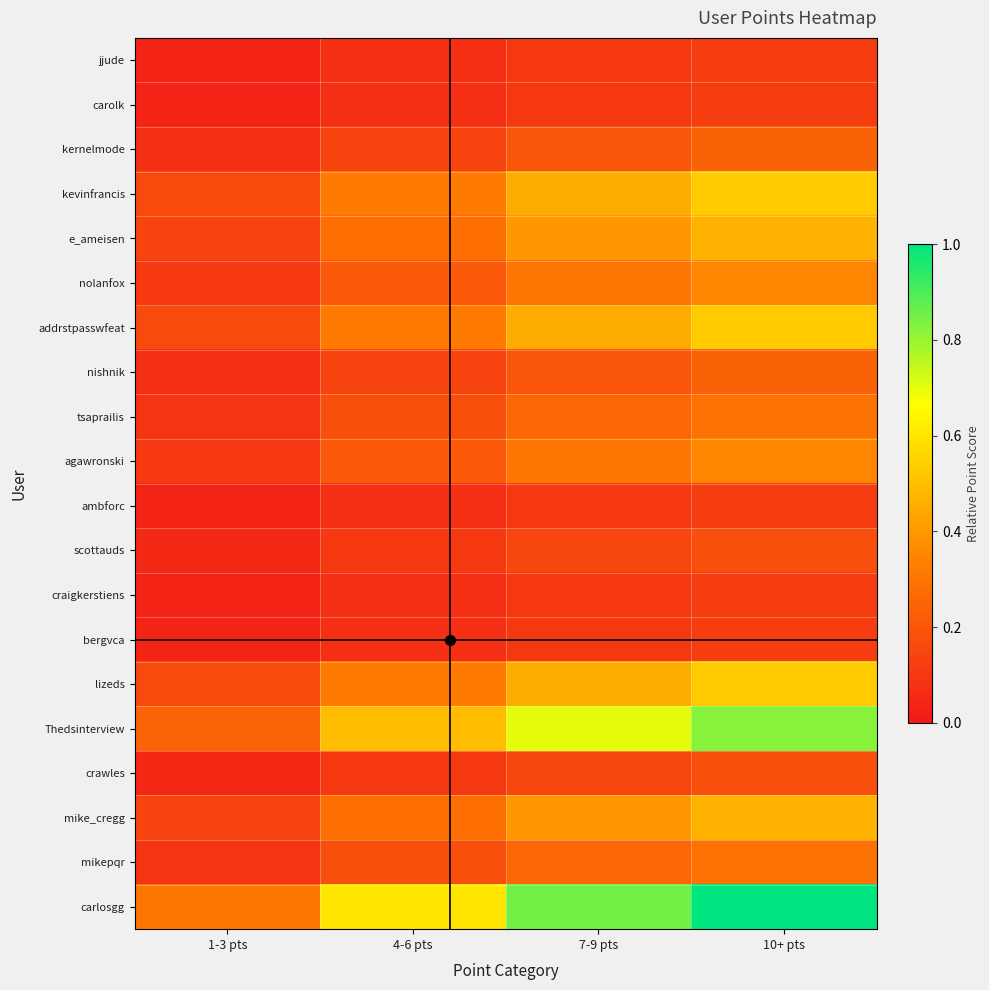

Between 7-9 pts and 1-3 pts, which is larger?

7-9 pts